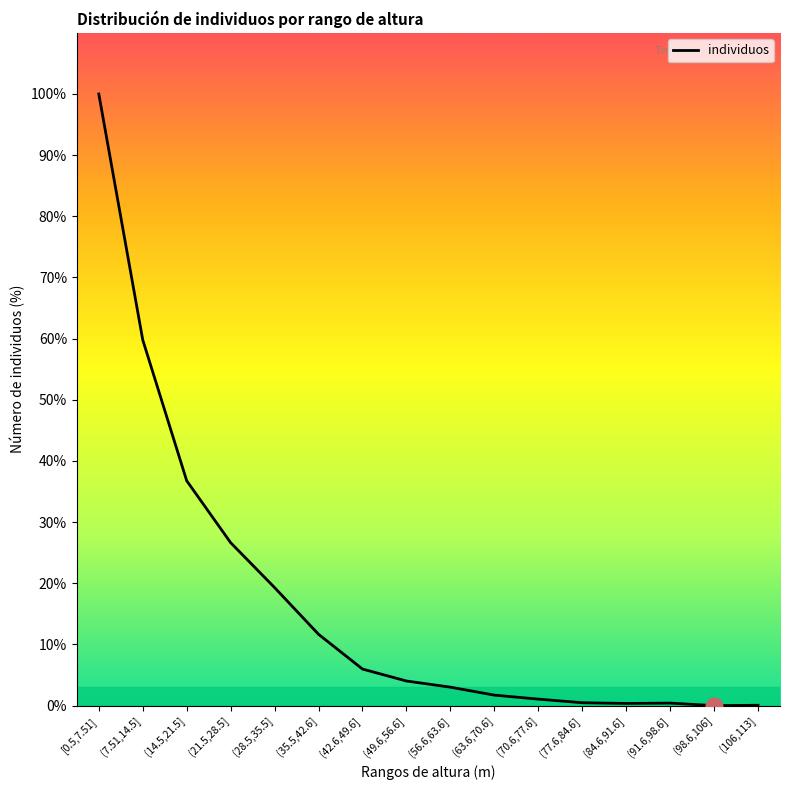

What is the greatest value displayed?

100.0